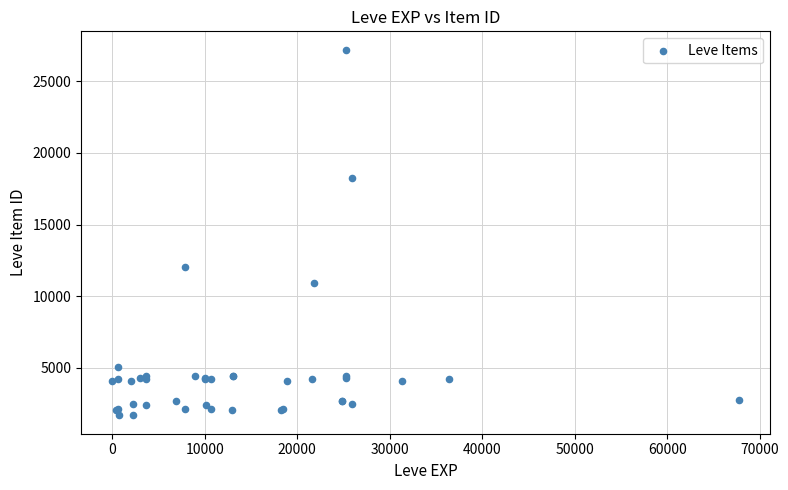

What Y value in the scatter plot is closest to 14448?

12018